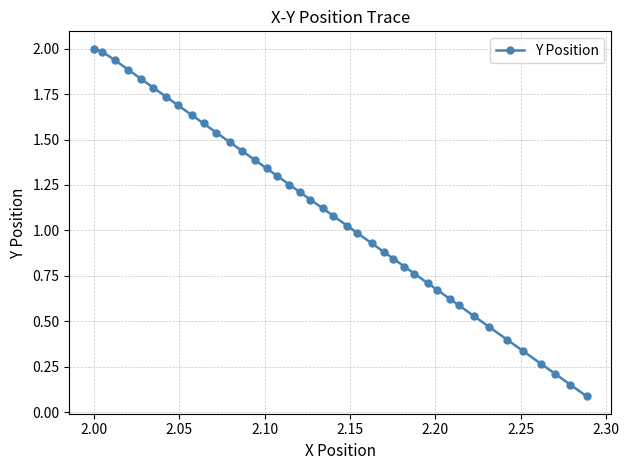

What is the value of the 21st point from the left?

1.1